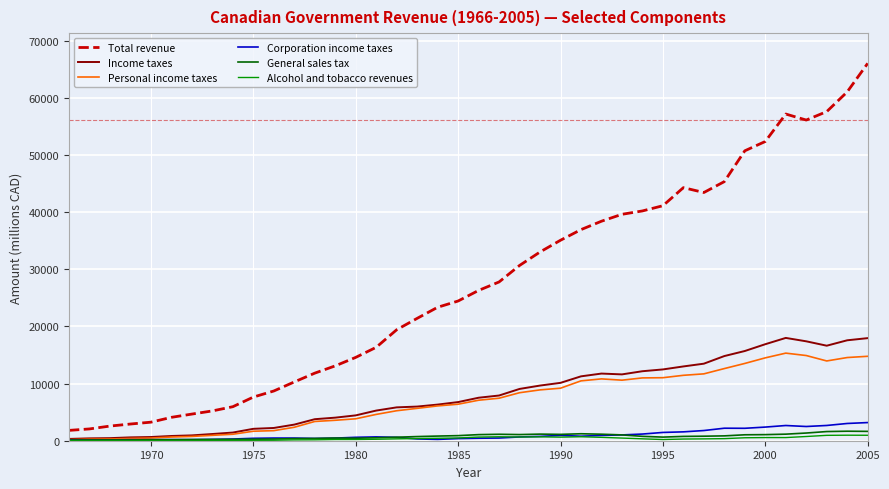

What is the difference between the second highest and second lowest values in the Alcohol and tobacco revenues series?

954.9